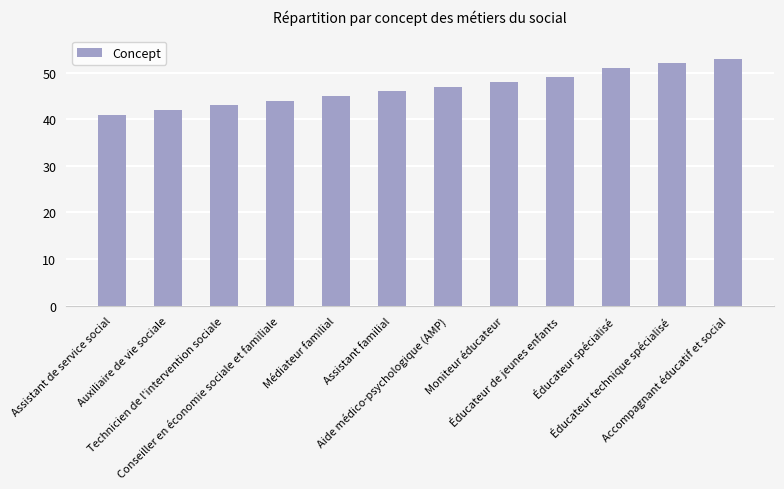

Approximately how many times larger is the value at Éducateur technique spécialisé compared to Technicien de l'intervention sociale?

1.2